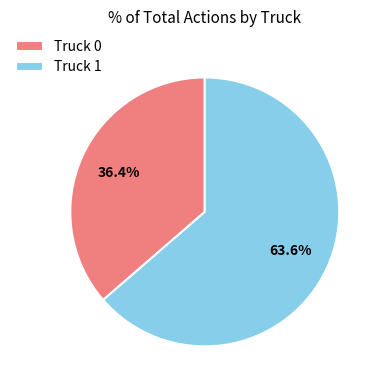

To the nearest percent, what percentage of the pie is Truck 0?

36%